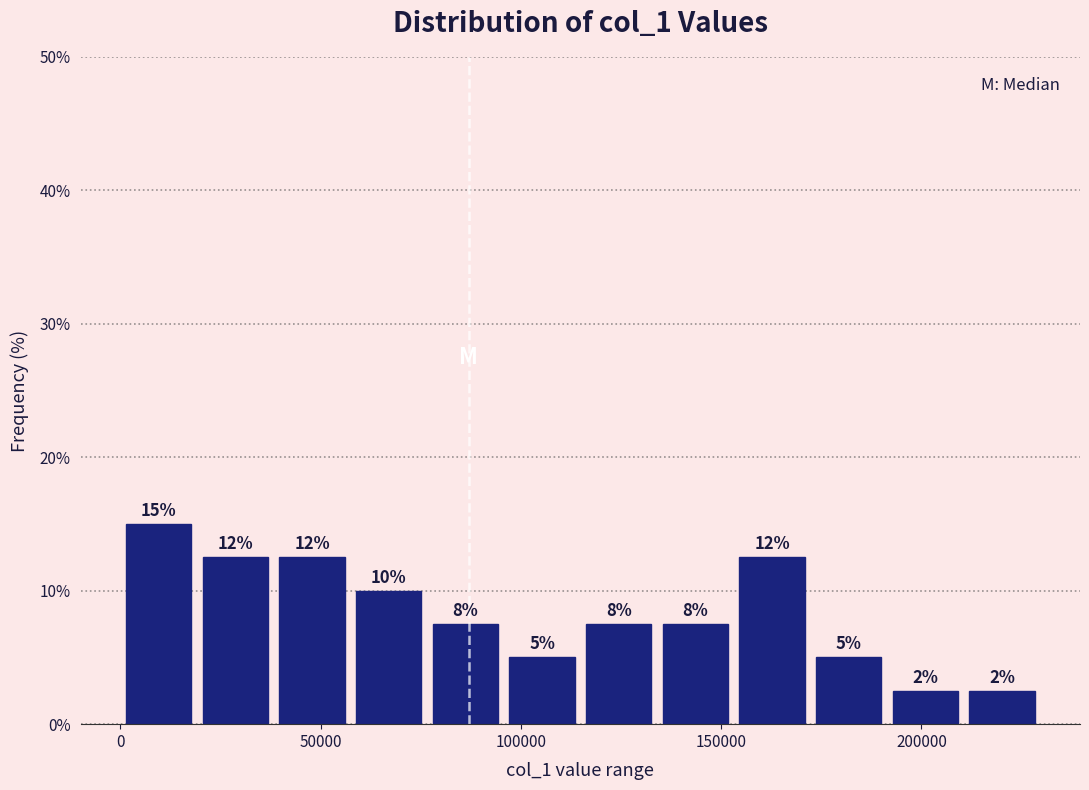

Around what value on the x-axis is the tallest bar? Give the approximate position of its centre, as read against the axis.

10000